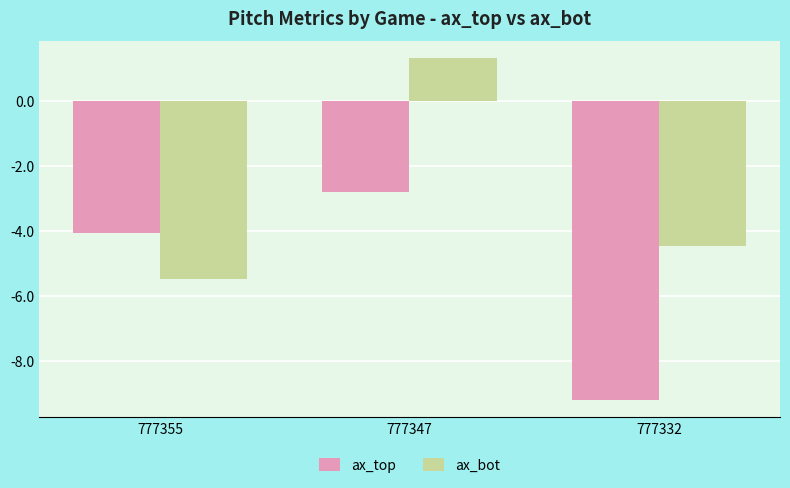

Does the chart contain stacked bars?

No